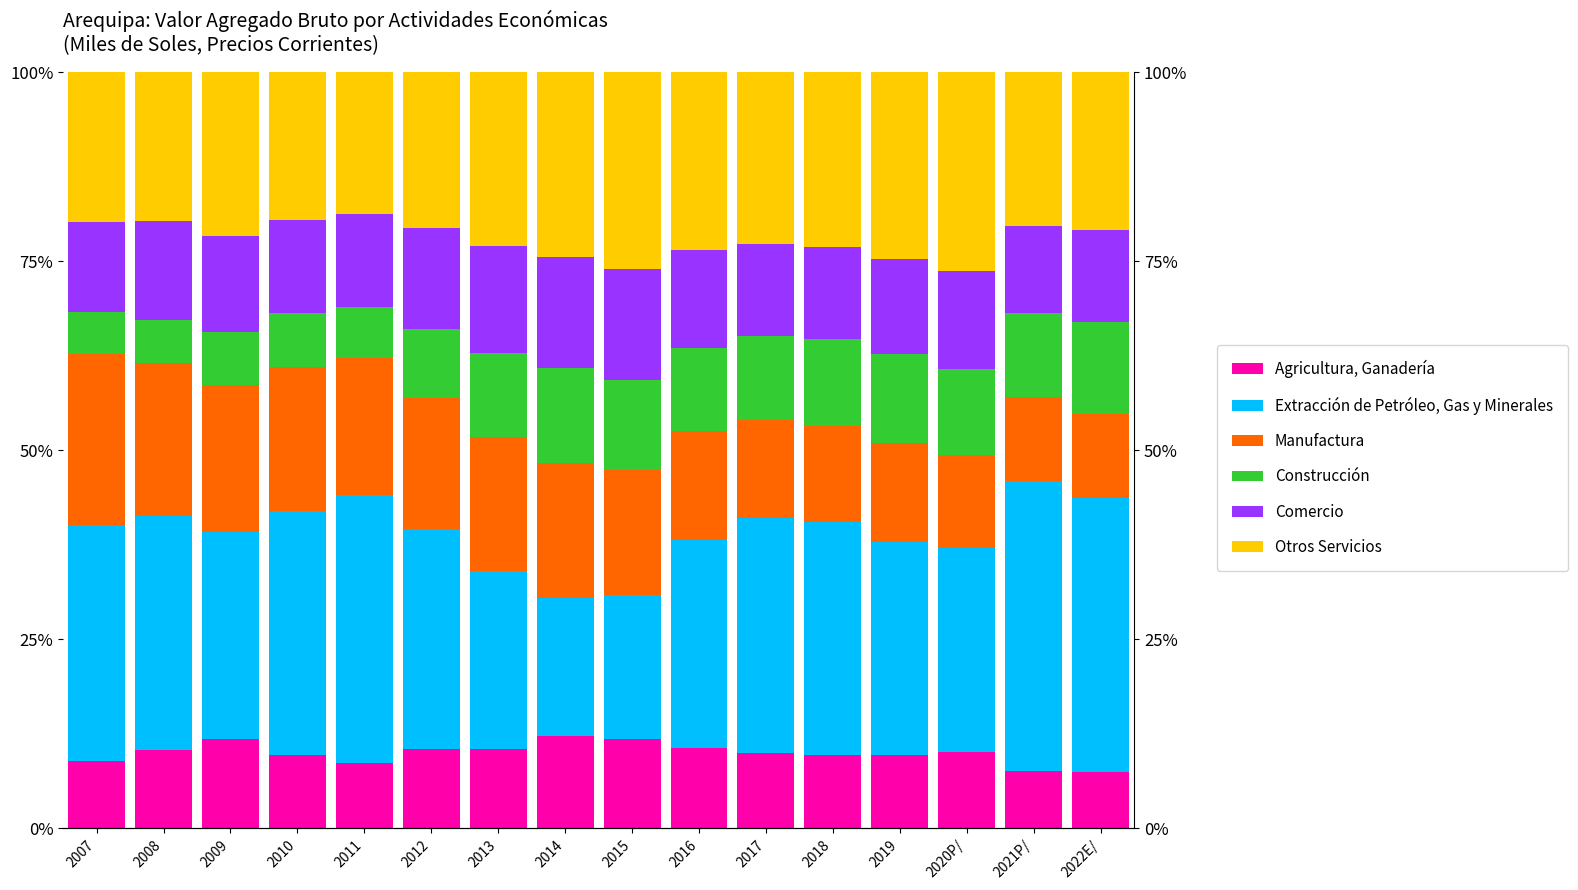

How many groups of bars are there?

16